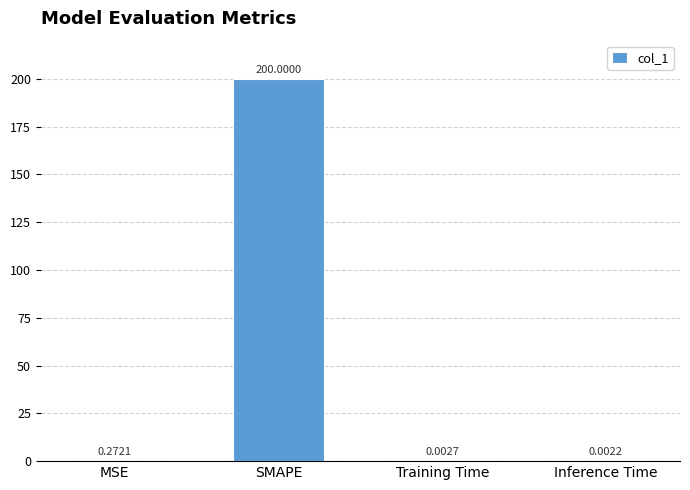

What is the change in value from MSE to Inference Time?

-0.3